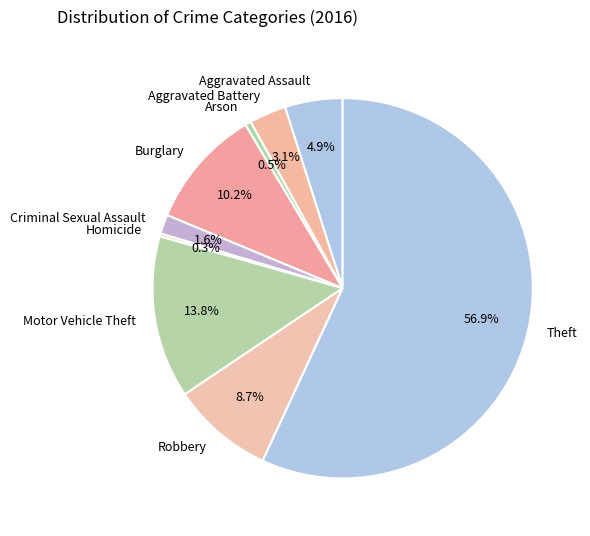

What is the largest slice in the pie chart?

Theft